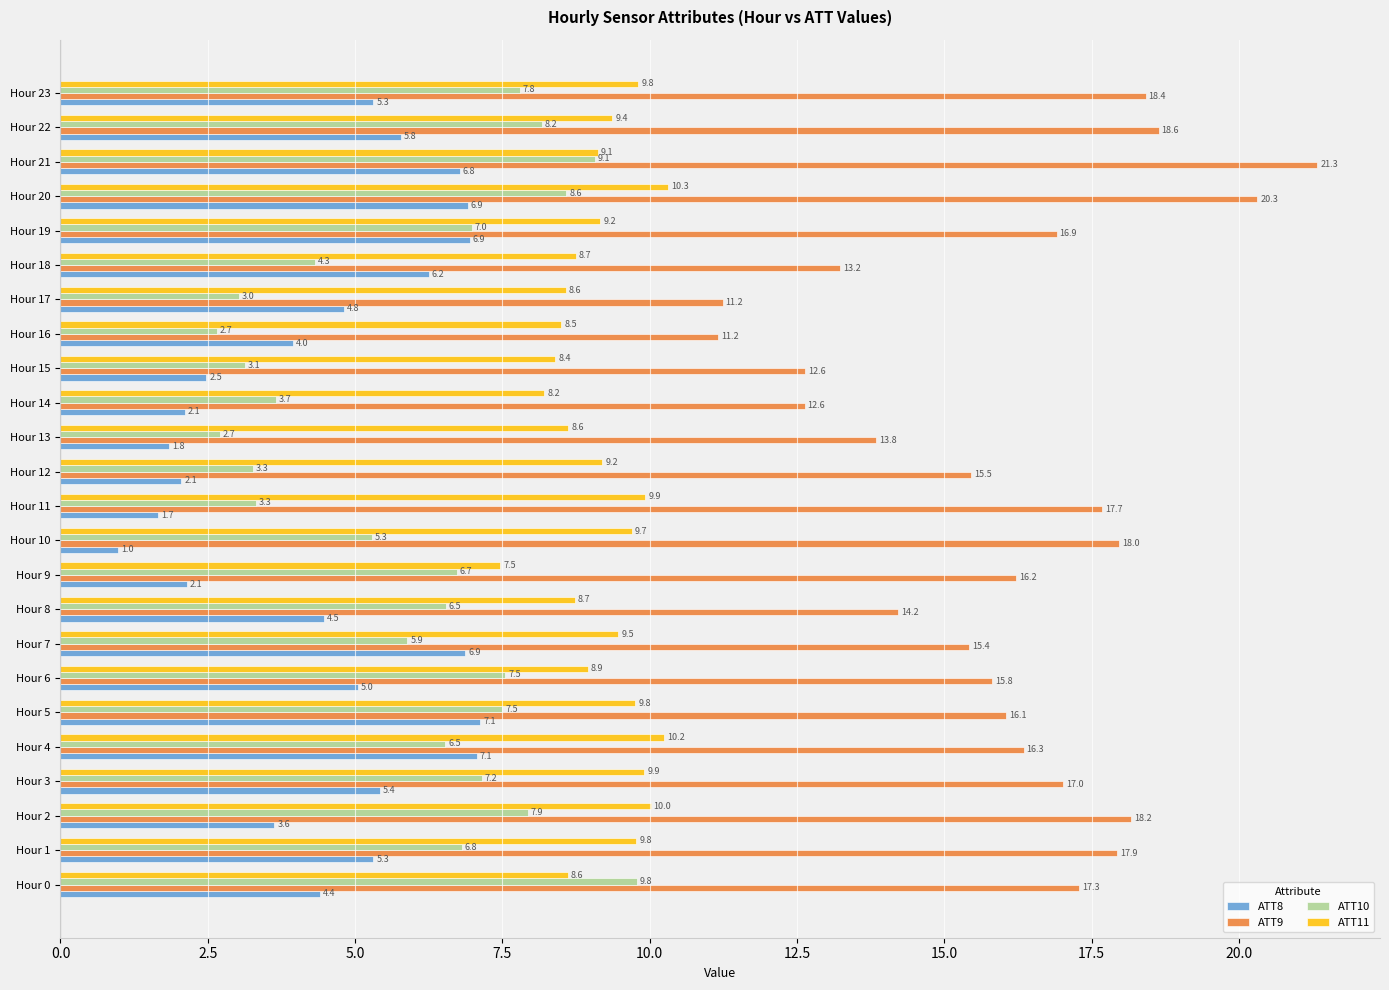

Where is ATT8 nearest to the value 4?

Hour 16